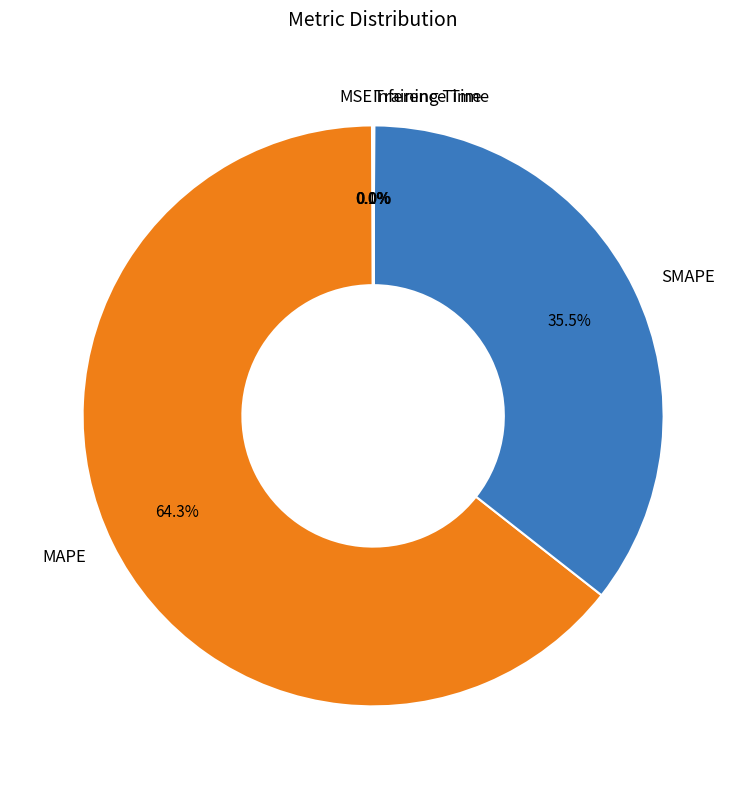

Which slice is the largest?

MAPE